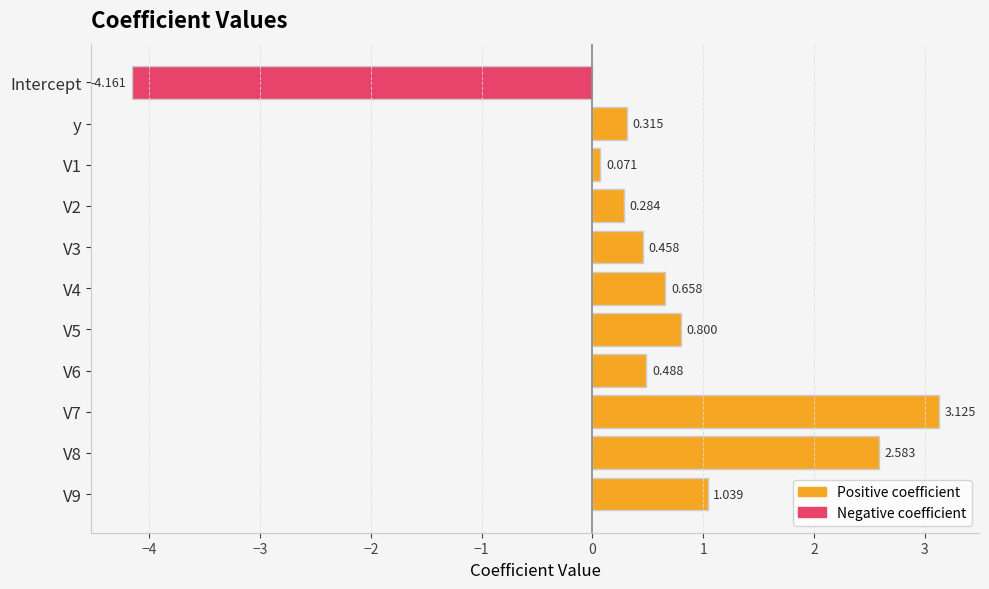

Rank the categories by value from highest to lowest.

V7, V8, V9, V5, V4, V6, V3, y, V2, V1, Intercept